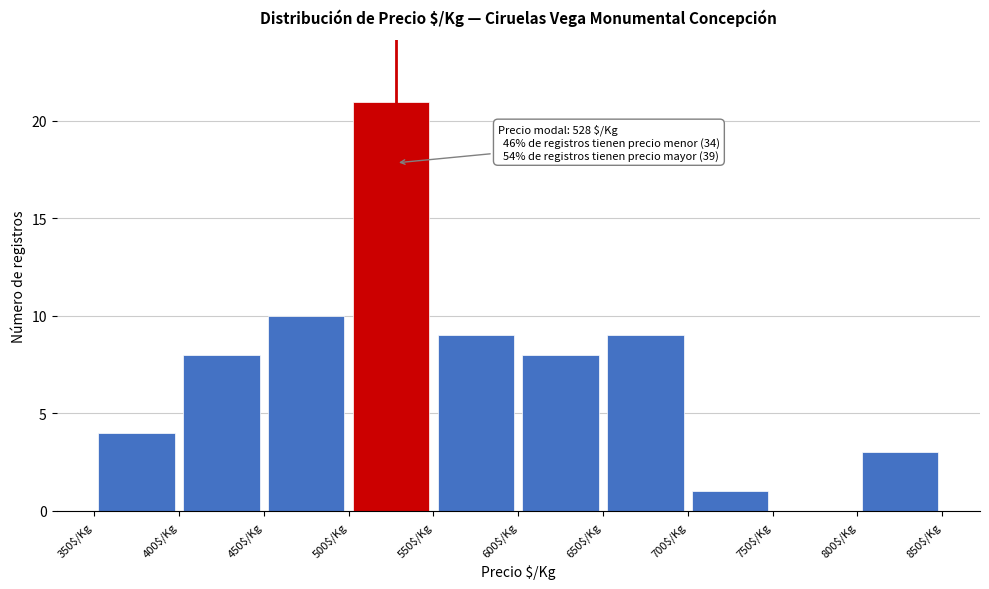

Which range on the x-axis has the tallest bar?

500 to 550